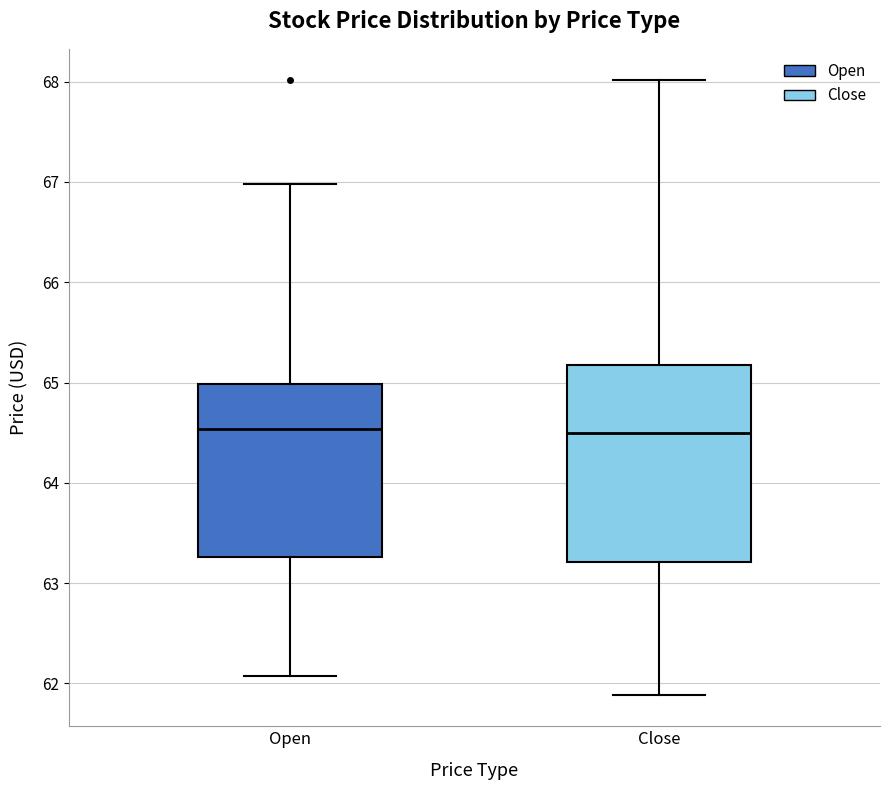

Which box is the tallest, from its lower edge to its upper edge?

Close